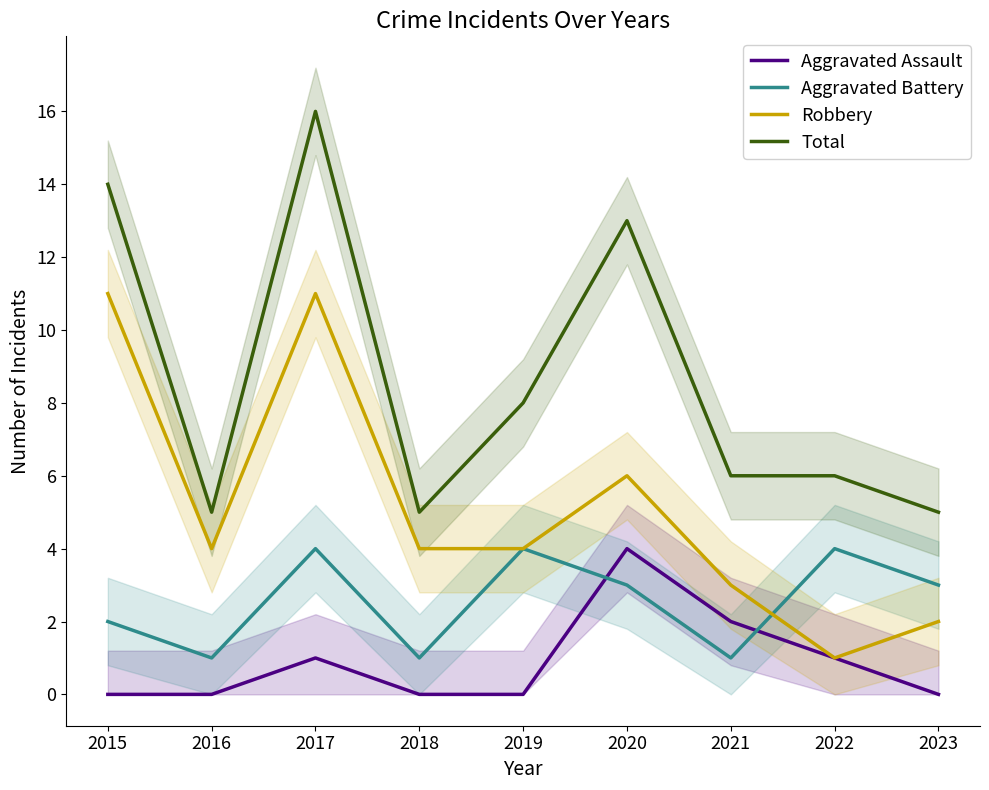

Reading left to right, extract all data points from this chart.

Aggravated Assault: 2015=0	2016=0	2017=1	2018=0	2019=0	2020=4	2021=2	2022=1	2023=0
Aggravated Battery: 2015=2	2016=1	2017=4	2018=1	2019=4	2020=3	2021=1	2022=4	2023=3
Robbery: 2015=11	2016=4	2017=11	2018=4	2019=4	2020=6	2021=3	2022=1	2023=2
Total: 2015=14	2016=5	2017=16	2018=5	2019=8	2020=13	2021=6	2022=6	2023=5